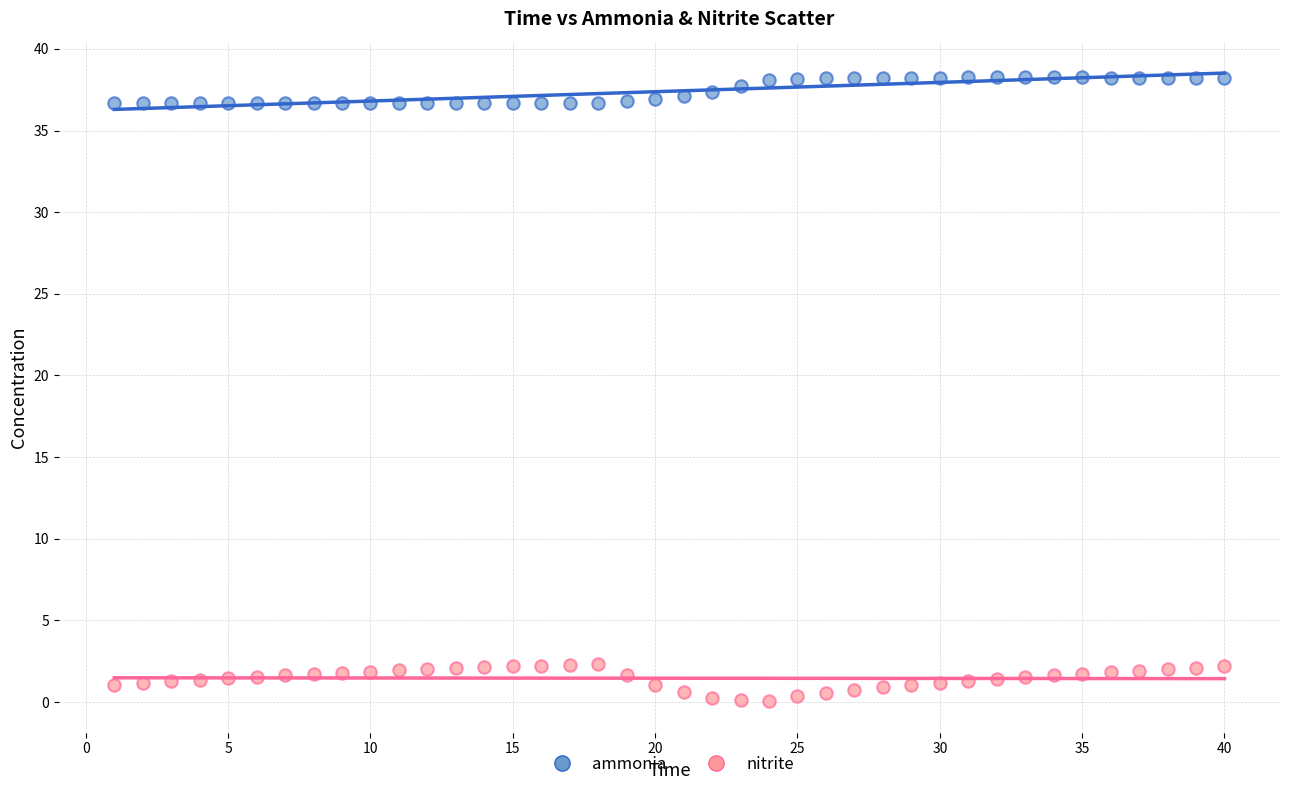

Which series has the largest Y range (max minus min)?

nitrite